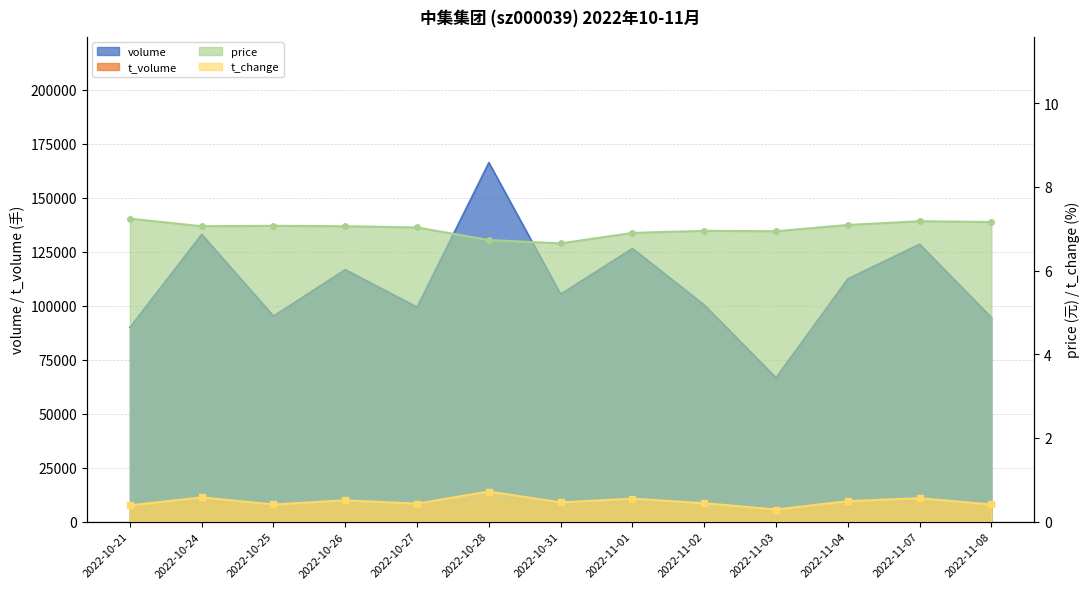

At how many categories does at least one series exceed 112592?

5